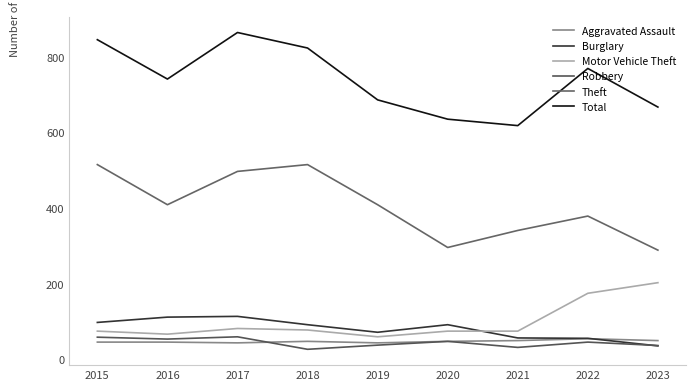

Which series changed the most between 2018 and 2022?

Theft